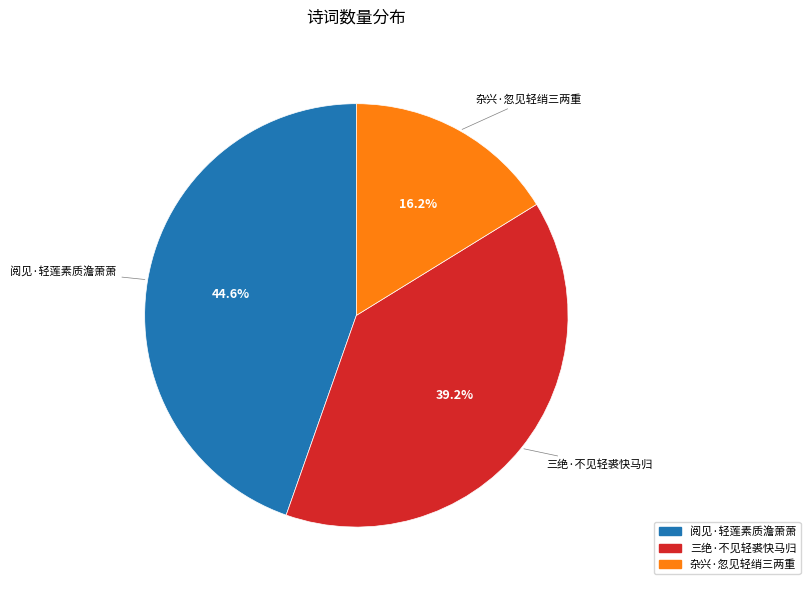

Rank the categories by value from highest to lowest.

阅见·轻莲素质澹萧萧, 三绝·不见轻裘快马归, 杂兴·忽见轻绡三两重